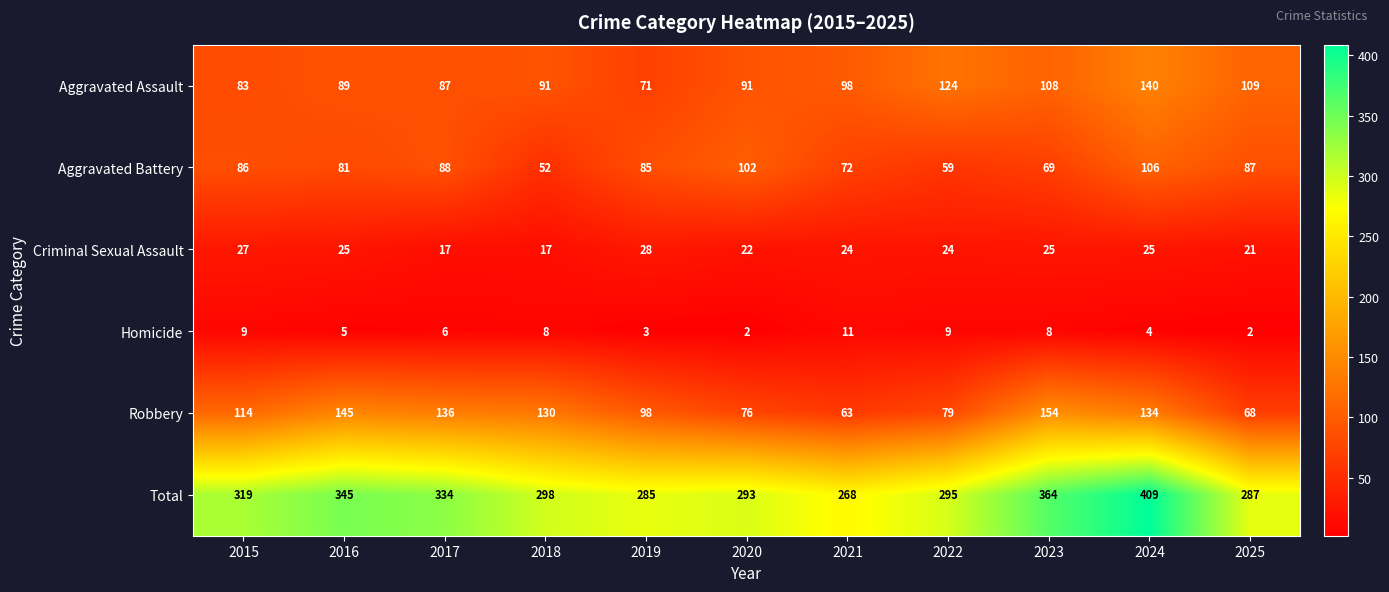

What is the sum of all Homicide values?

67